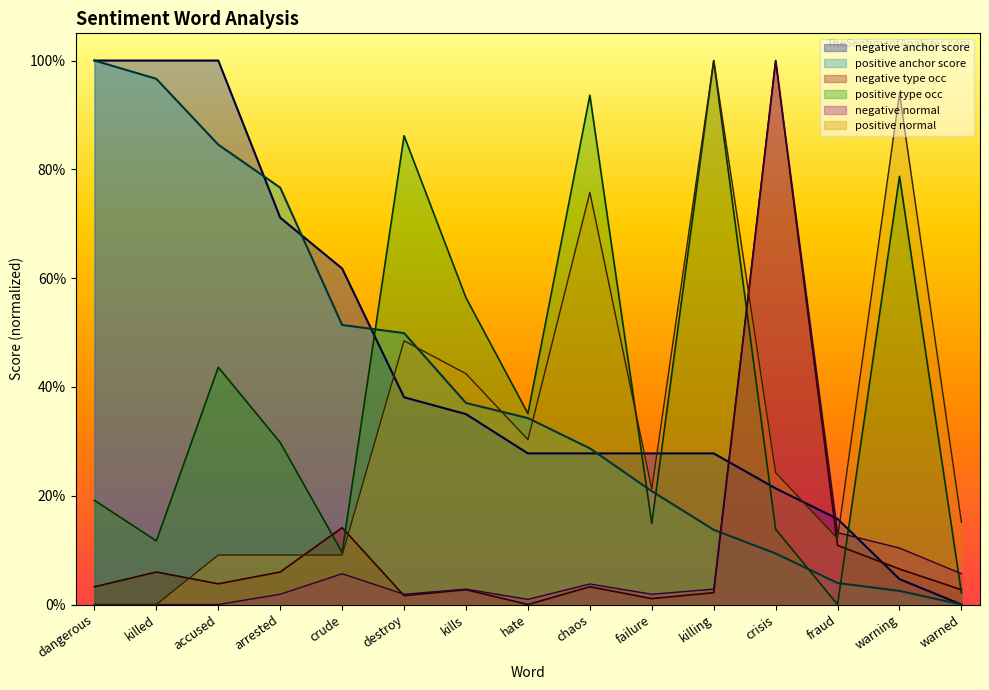

Which series changed the most between arrested and crude?

positive anchor score